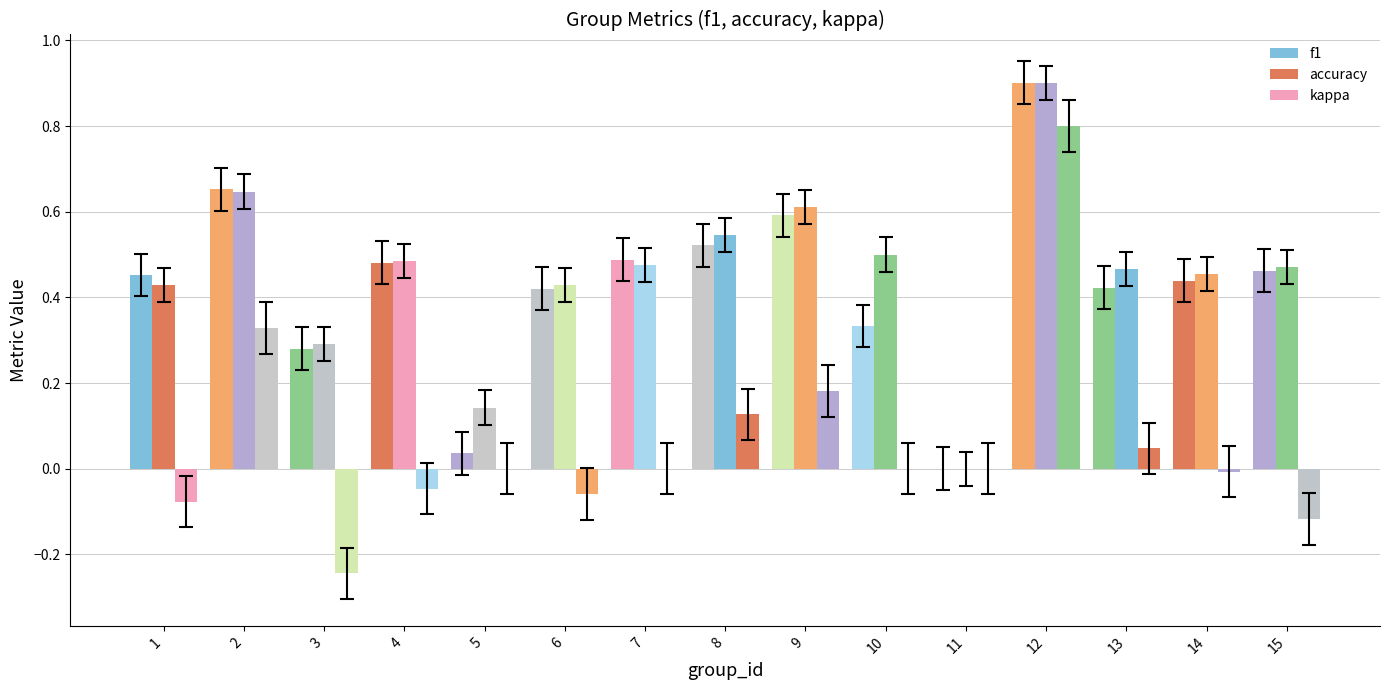

How many values in accuracy are above zero?

14